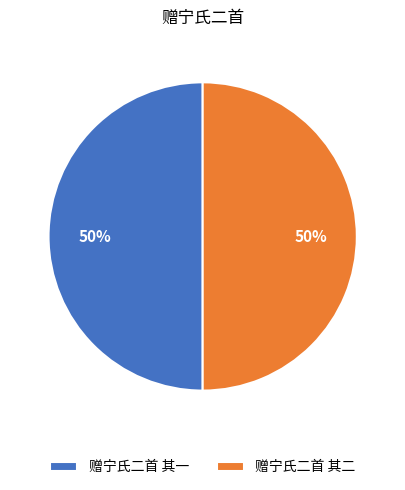

True or false: 赠宁氏二首 其一 accounts for 50% of the total.

True